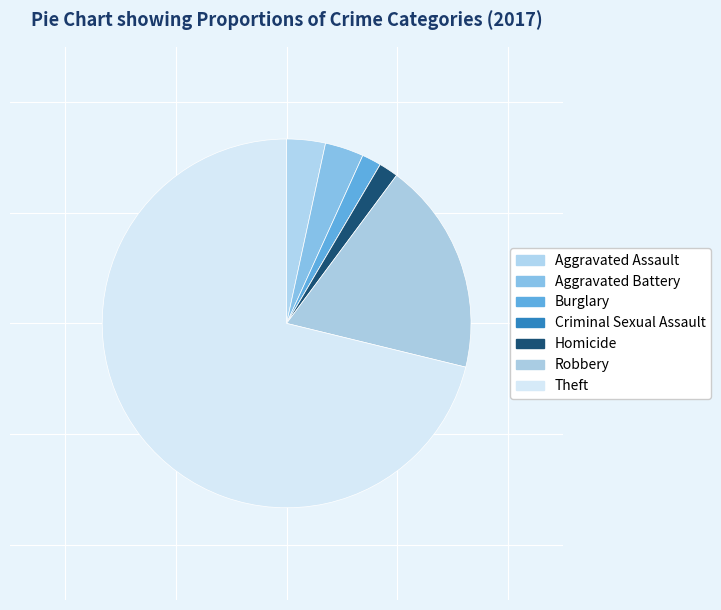

Is it true that Theft is 65% of the pie?

False